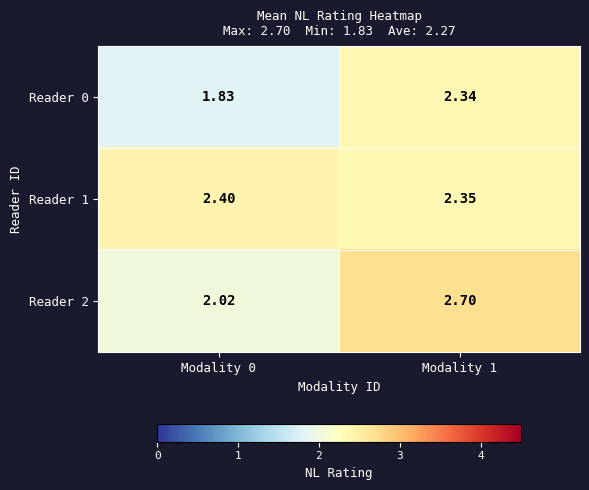

Is the value of Reader 0 at Modality 0 greater than the value of Reader 1 at Modality 0?

No